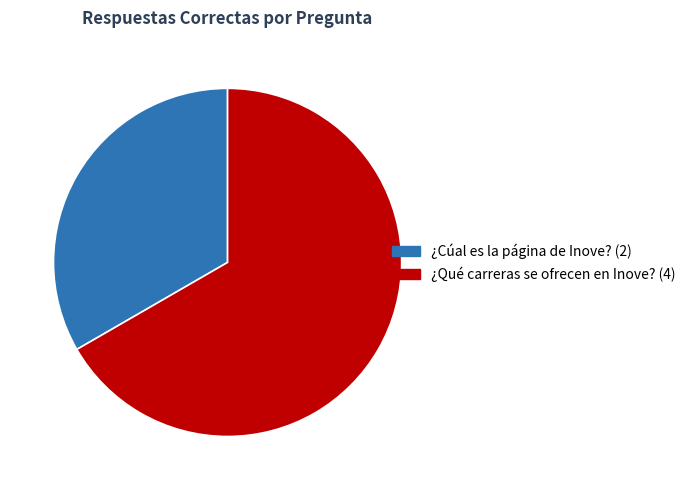

What is the ratio of the value at ¿Cúal es la página de Inove? (2) to the value at ¿Qué carreras se ofrecen en Inove? (4)?

0.5